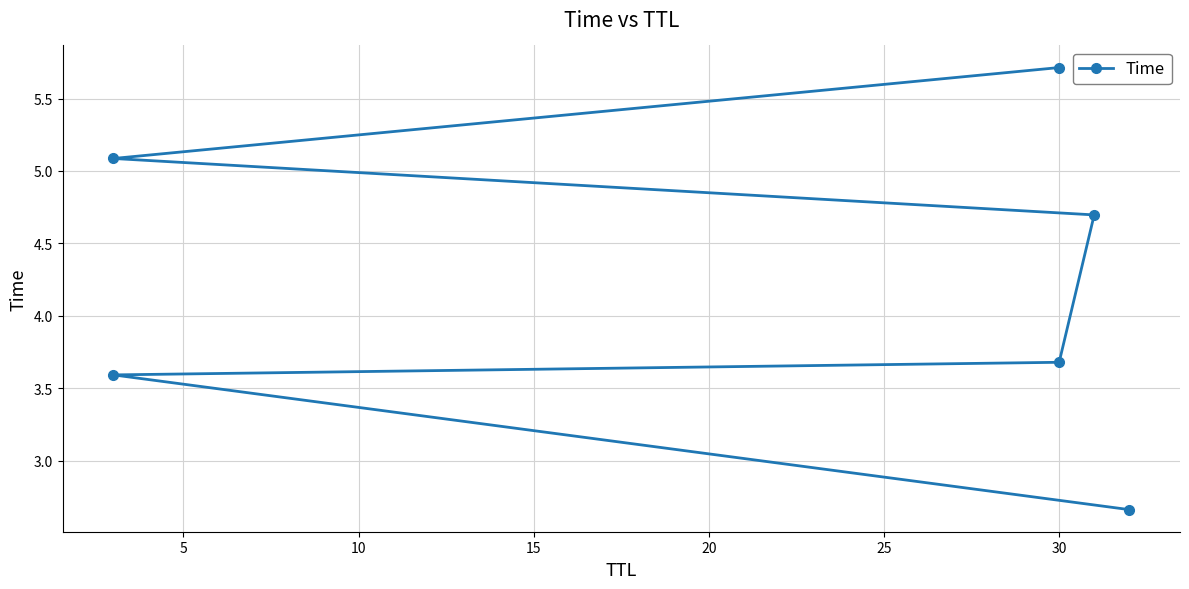

Is this an area chart (filled region under the line)?

No